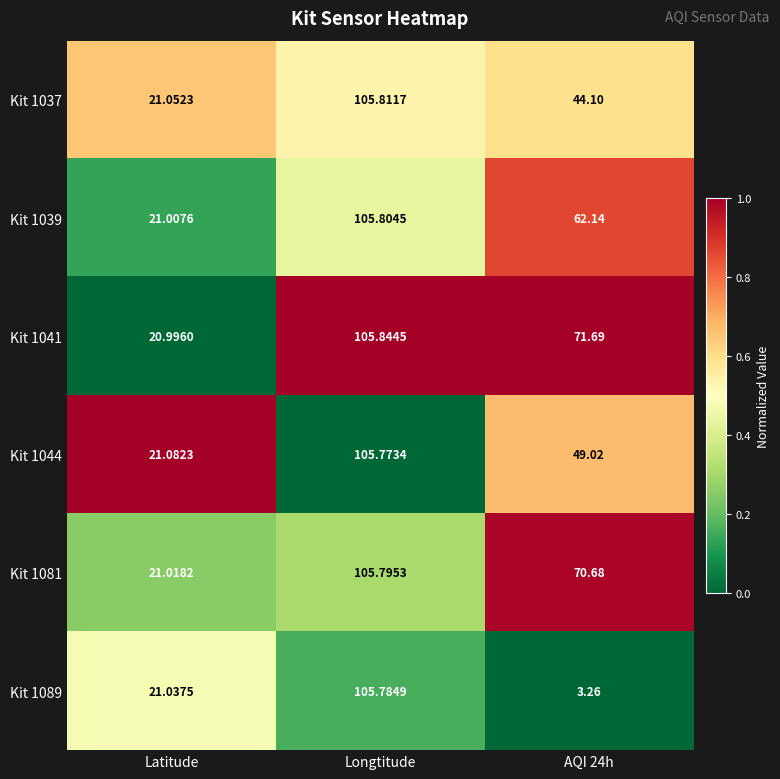

Which category has the highest value in the Kit 1044 series?

Longtitude